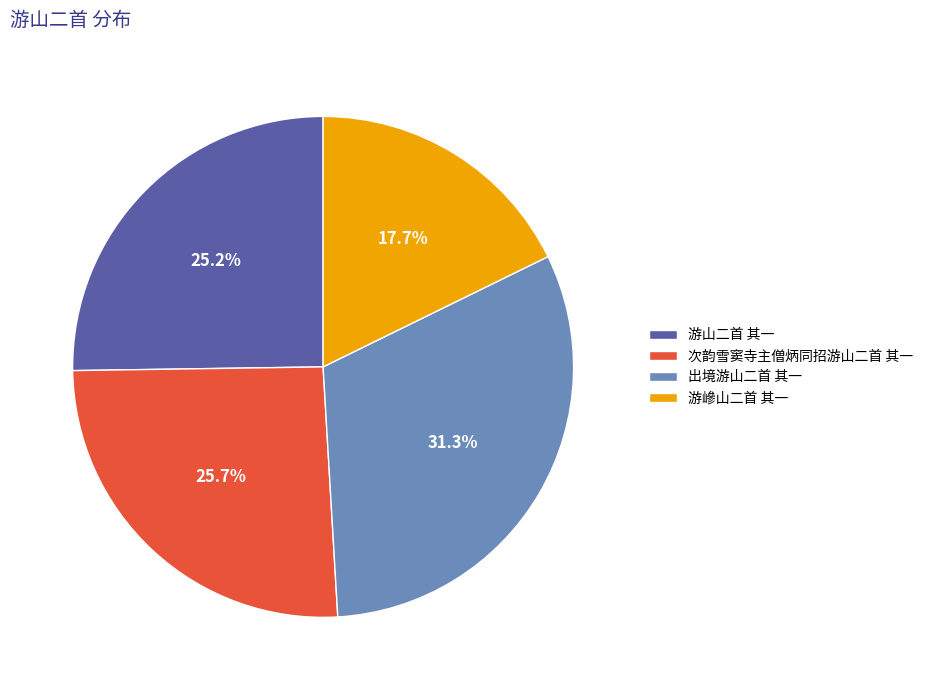

Which slice is the smallest?

游㠁山二首 其一